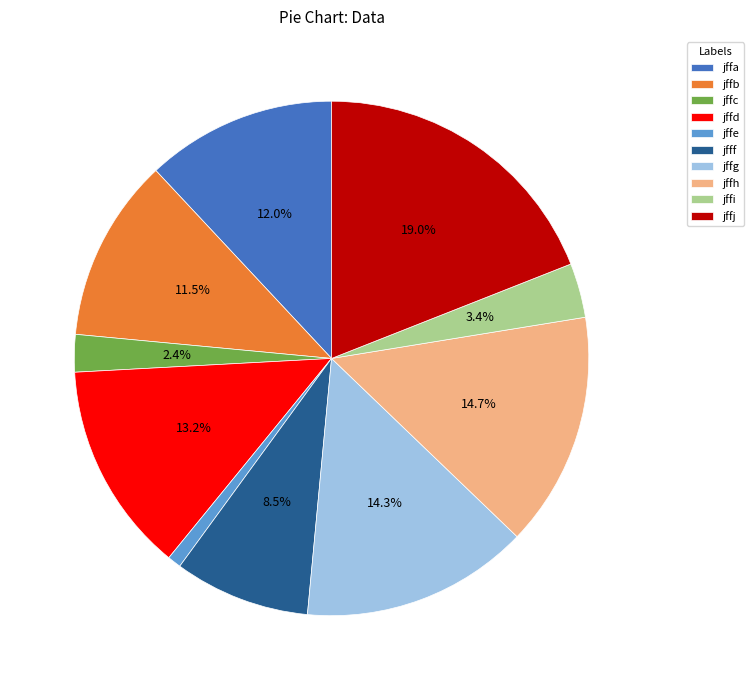

Which slice is the smallest?

jffe